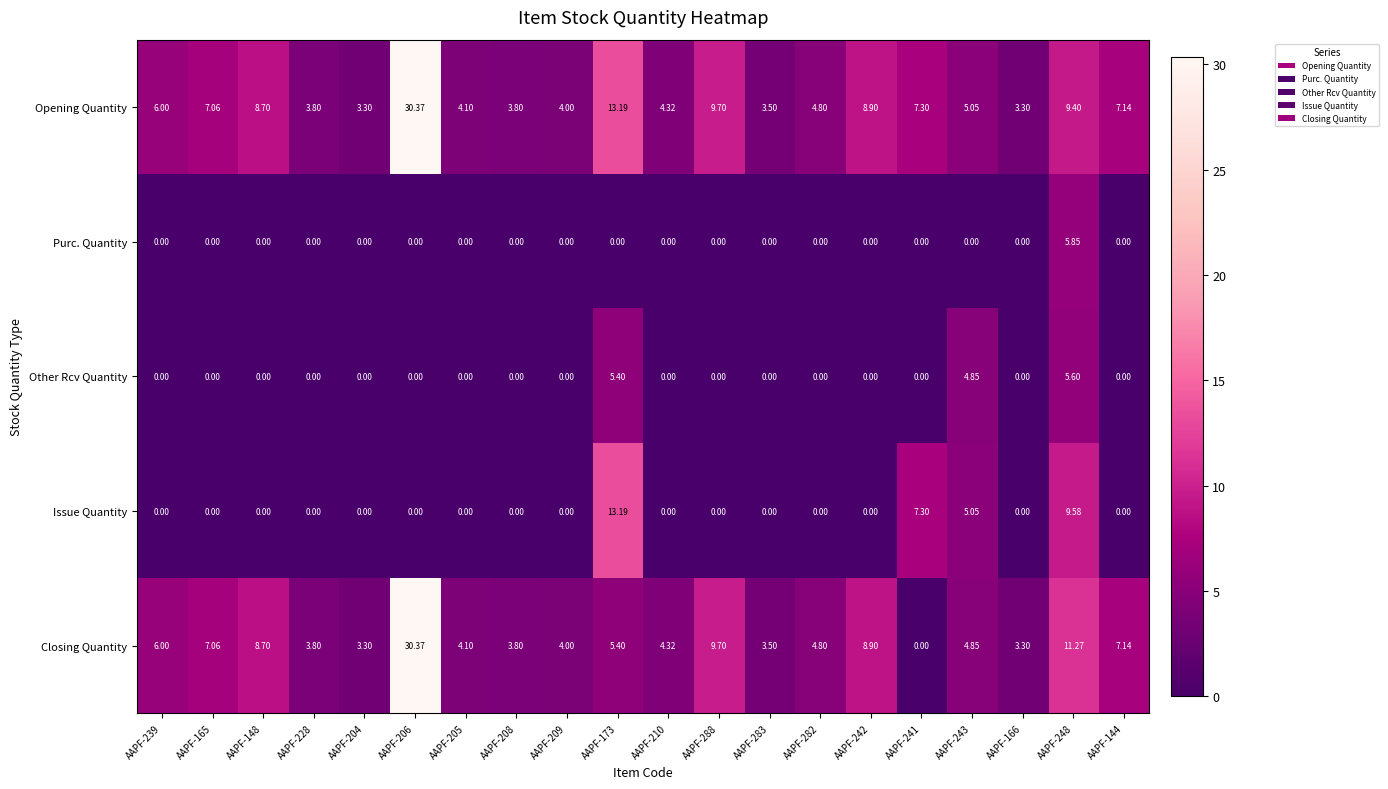

Which series has the widest spread of values?

Closing Quantity